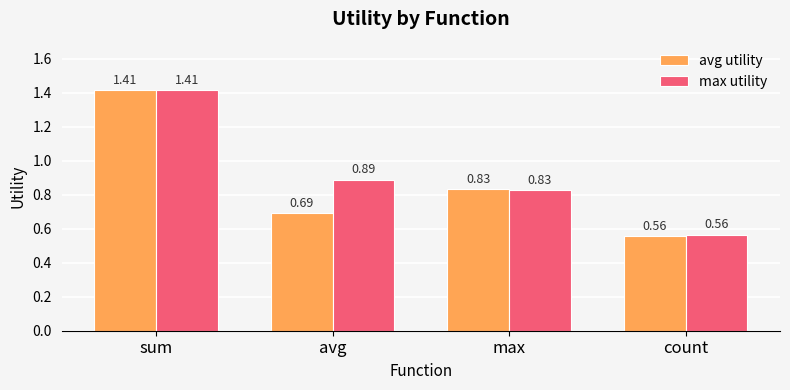

Which series changed the most between avg and count?

max utility